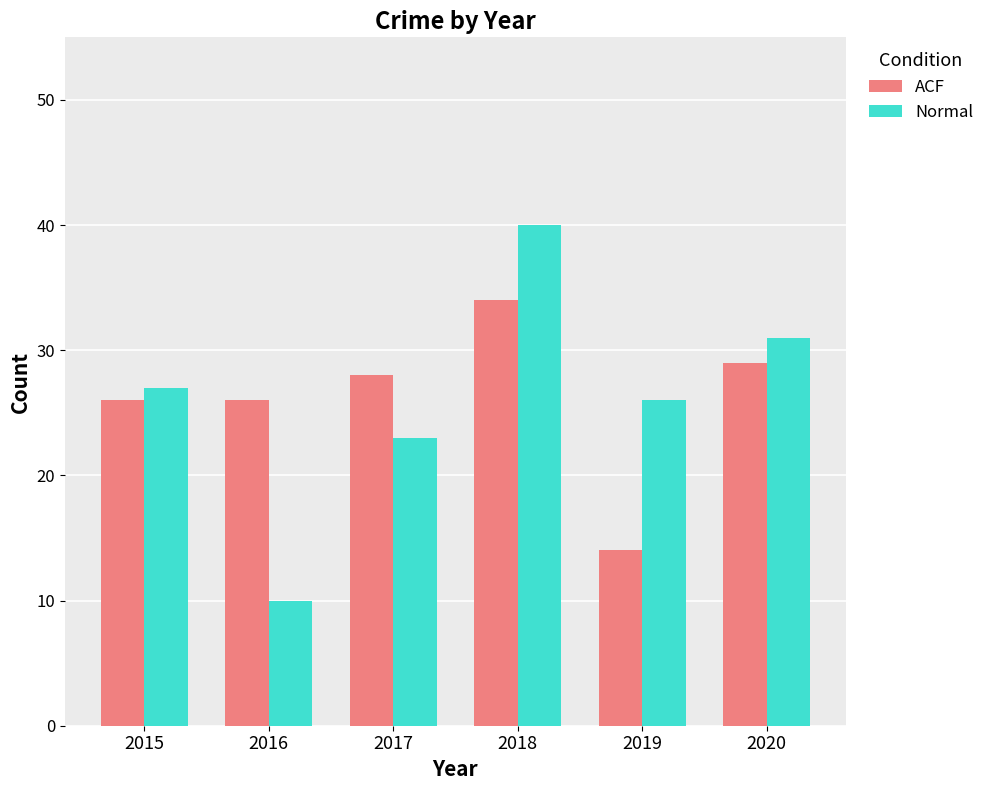

What are all the series names shown in the legend?

ACF, Normal